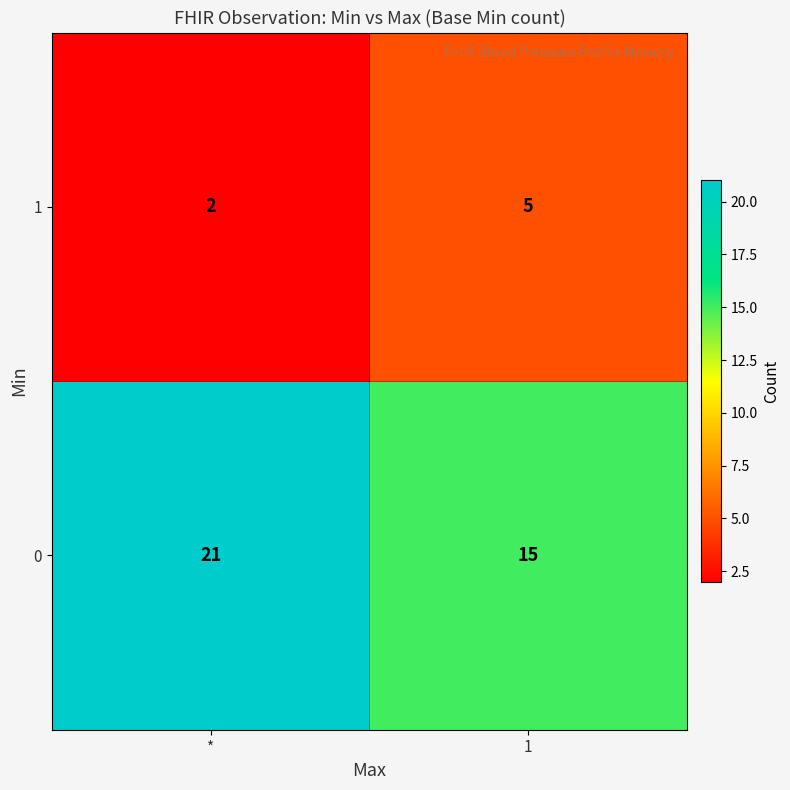

What is the total value across all series at *?

23